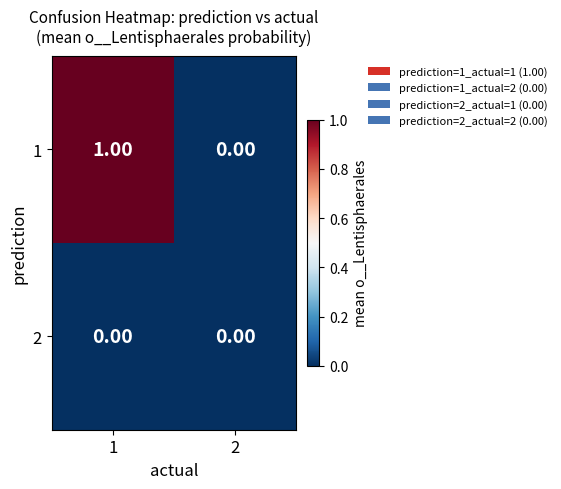

List the series in order of their peak value, lowest first.

2, 1